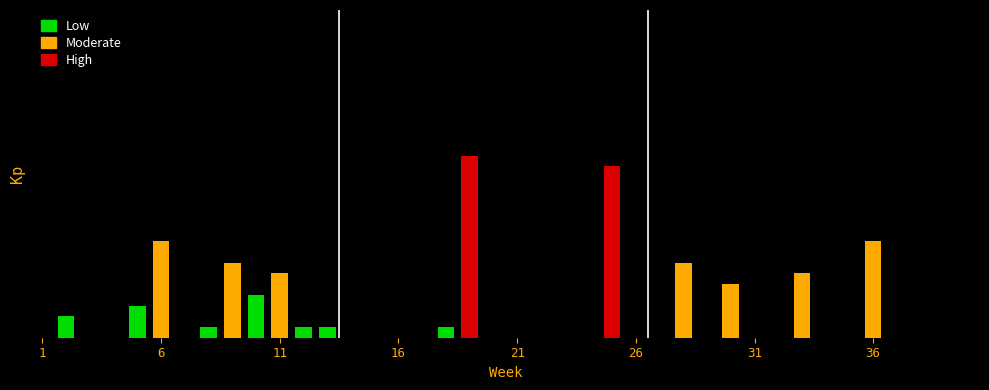

Reading left to right, extract all data points from this chart.

0	2	0	0	3	9	0	1	7	4	6	1	1	0	0	0	0	1	17	0	0	0	0	0	16	0	0	7	0	5	0	0	6	0	0	9	0	0	0	0